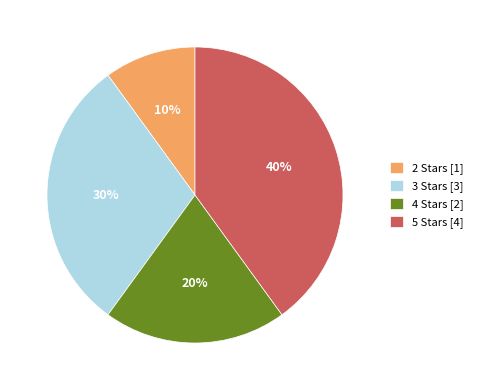

Which has a higher value, 2 Stars [1] or 4 Stars [2]?

4 Stars [2]